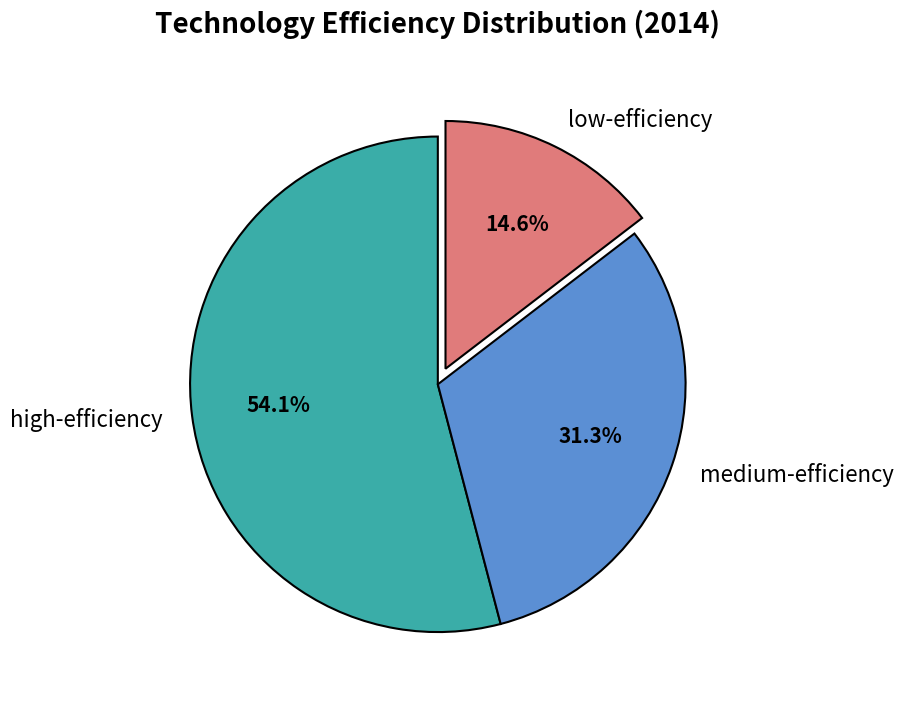

What percentage is NOT represented by high-efficiency?

45.9%